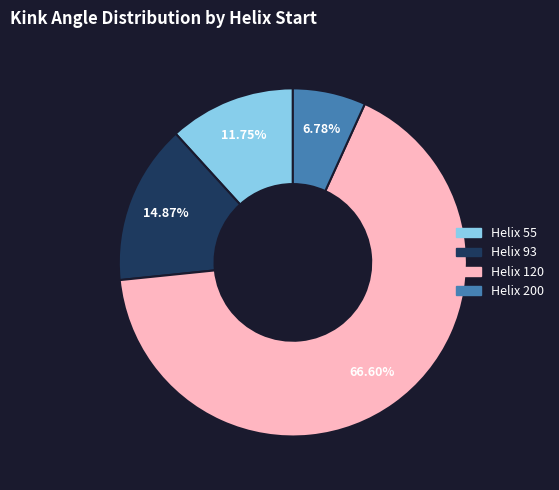

Does any single category account for the majority?

Yes